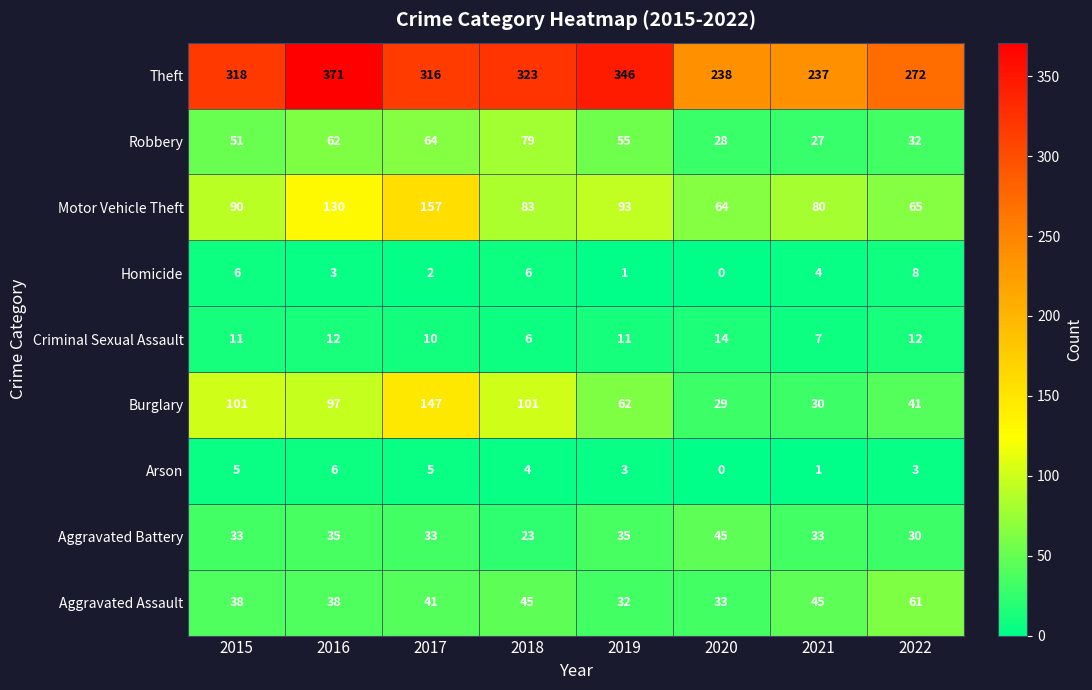

At which label is Criminal Sexual Assault closest to 10?

2017